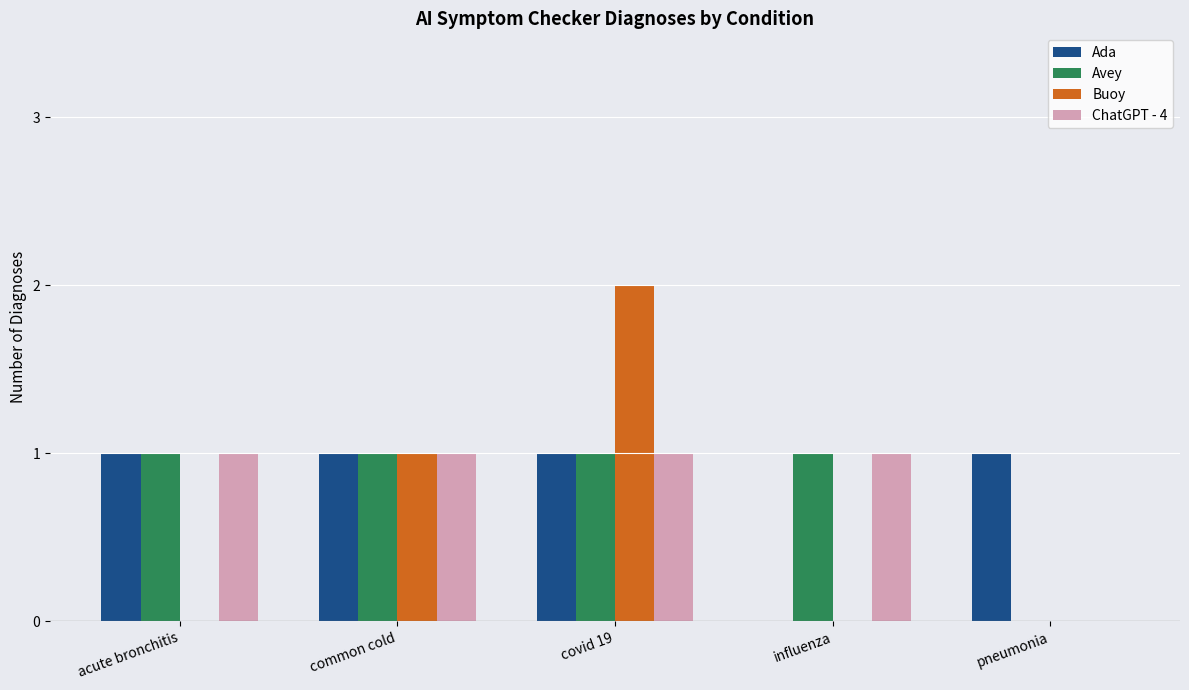

At which category is the sum across all series the highest?

covid 19